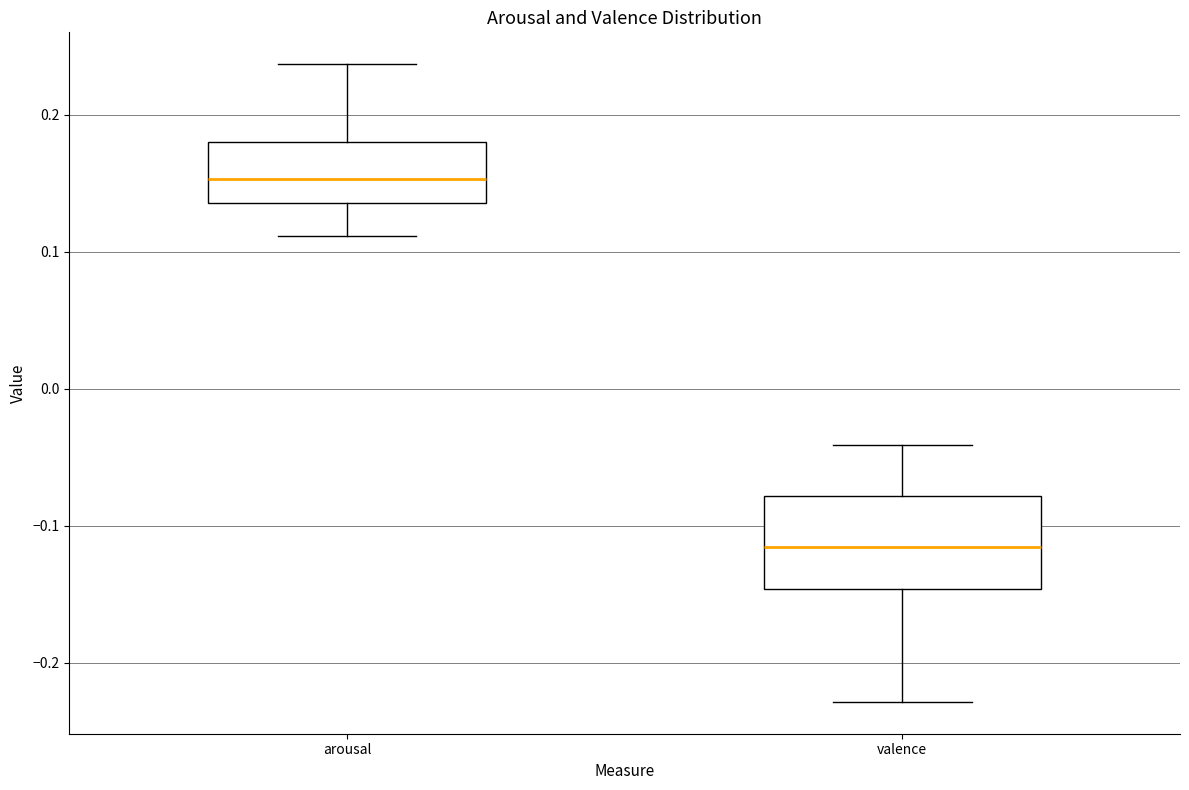

Comparing the boxes themselves (not the whiskers), which one is the tallest?

valence